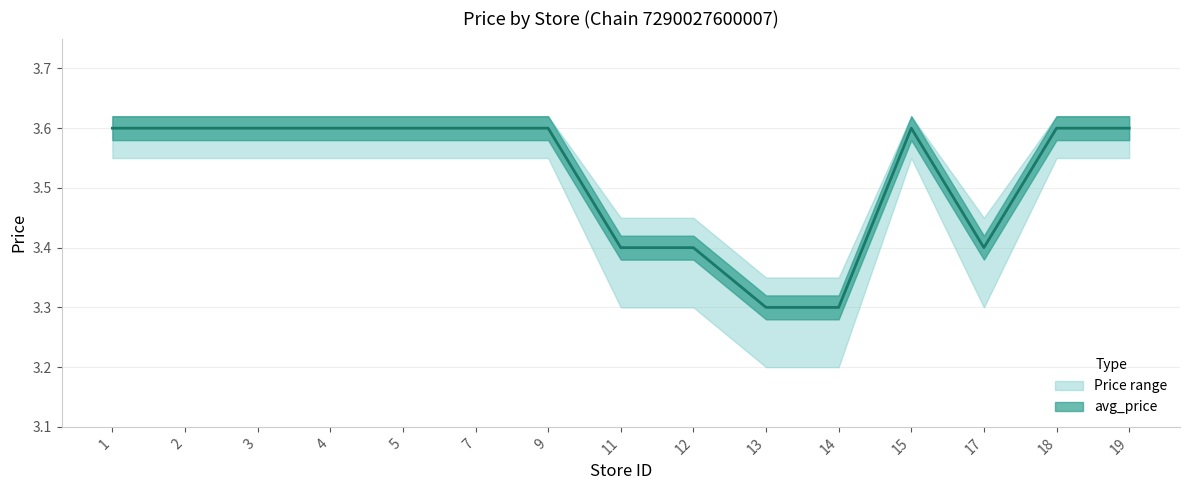

Reading left to right, extract all data points from this chart.

avg_price: 1=3.6	2=3.6	3=3.6	4=3.6	5=3.6	7=3.6	9=3.6	11=3.4	12=3.4	13=3.3	14=3.3	15=3.6	17=3.4	18=3.6	19=3.6
upper_bound: 1=3.6	2=3.6	3=3.6	4=3.6	5=3.6	7=3.6	9=3.6	11=3.5	12=3.5	13=3.4	14=3.4	15=3.6	17=3.5	18=3.6	19=3.6
lower_bound: 1=3.5	2=3.5	3=3.5	4=3.5	5=3.5	7=3.5	9=3.5	11=3.3	12=3.3	13=3.2	14=3.2	15=3.5	17=3.3	18=3.5	19=3.5